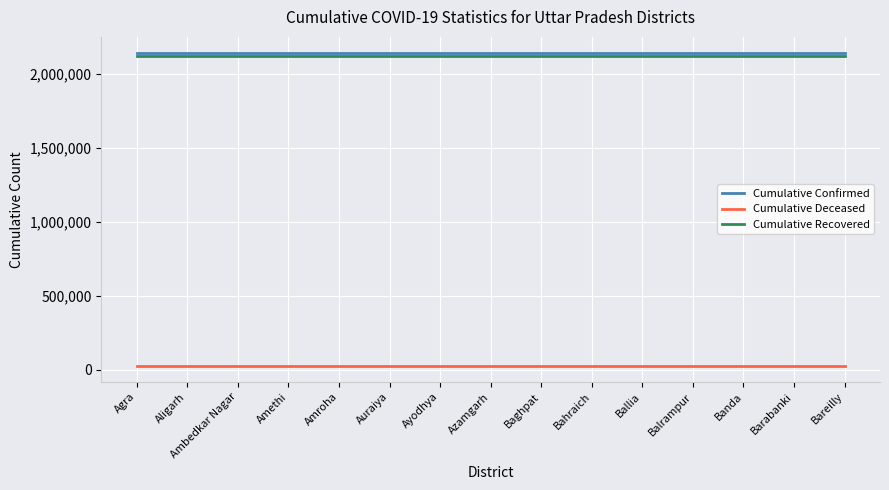

True or false: Cumulative Recovered and Cumulative Deceased intersect in this chart.

False